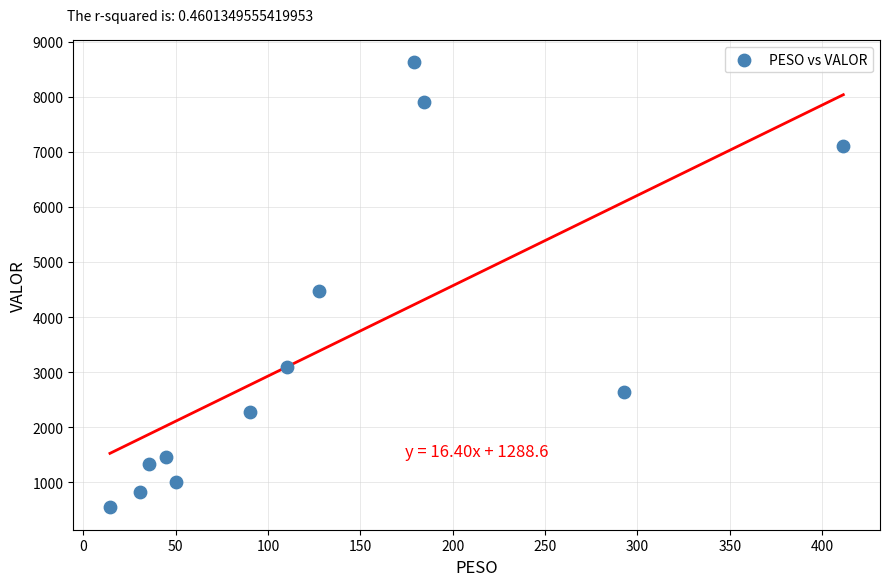

What Y value in the scatter plot is closest to 4581?

4472.3